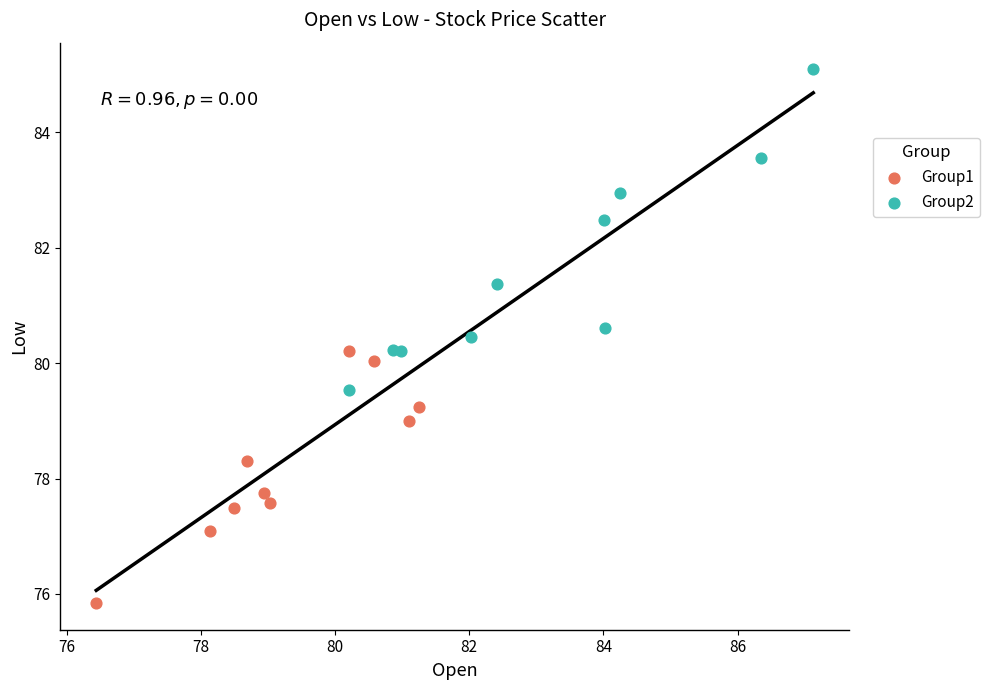

Which series has the widest spread of Y values?

Group2